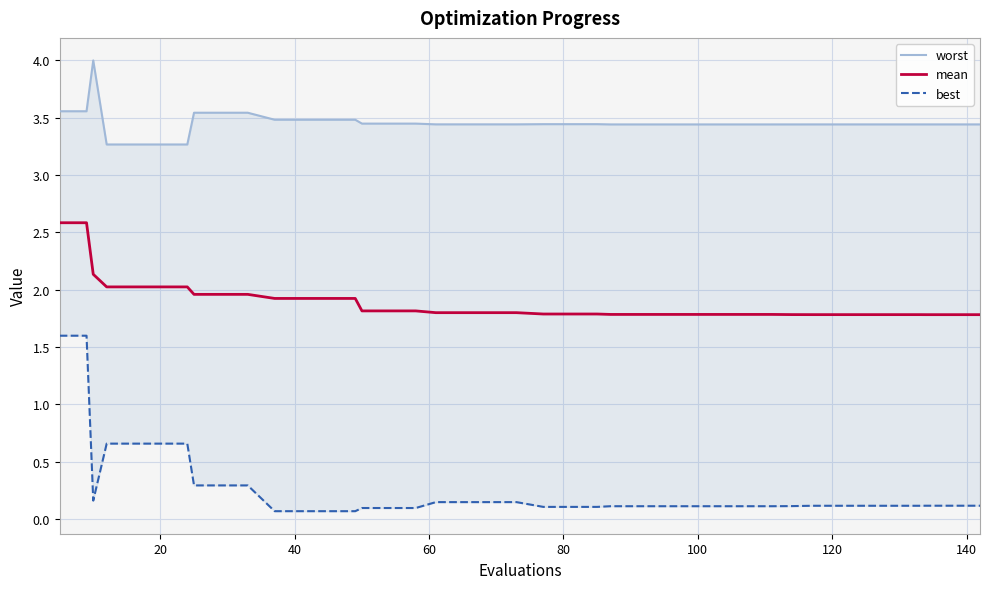

What is the highest value of the mean series?

2.6